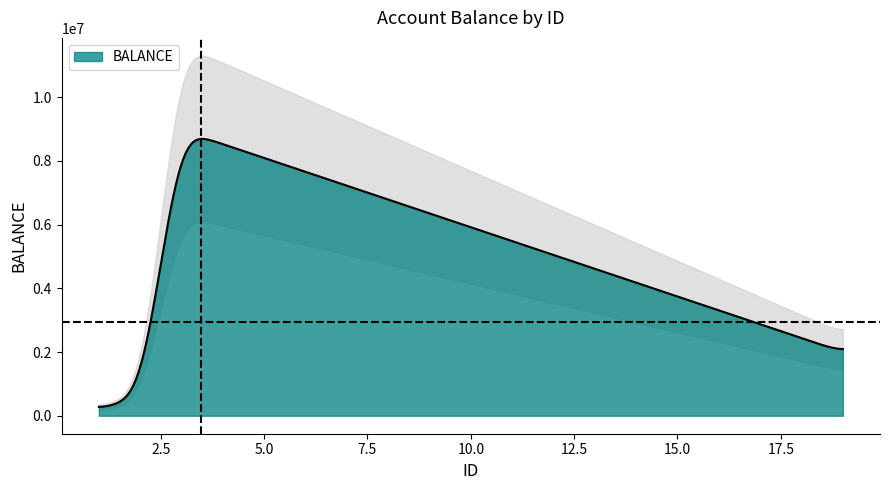

Where does the data first go above 2000000?

3